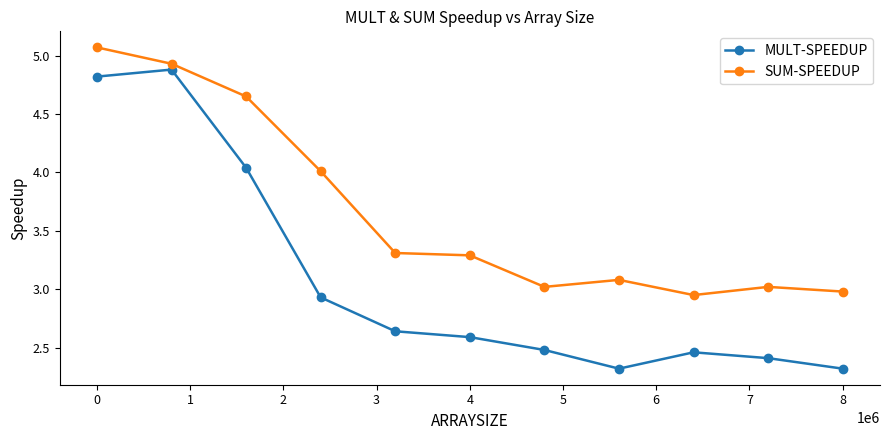

How many interior local peaks does the MULT-SPEEDUP series have?

2